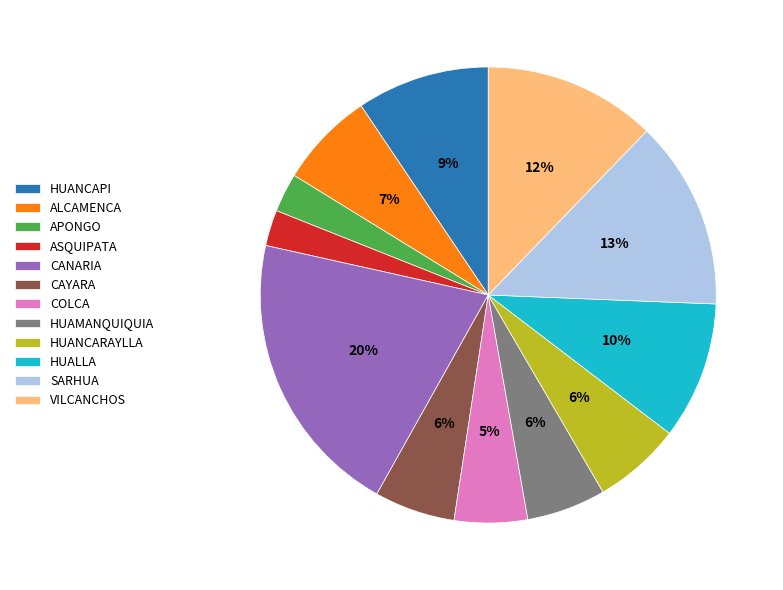

How many segments does this pie chart have?

12